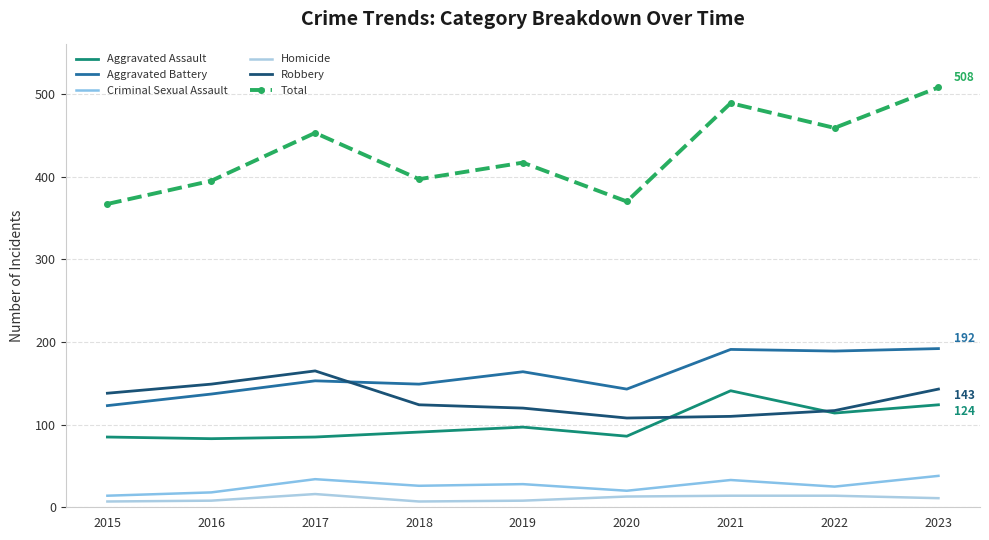

Read the Criminal Sexual Assault value at 2022, to the nearest 10.

20